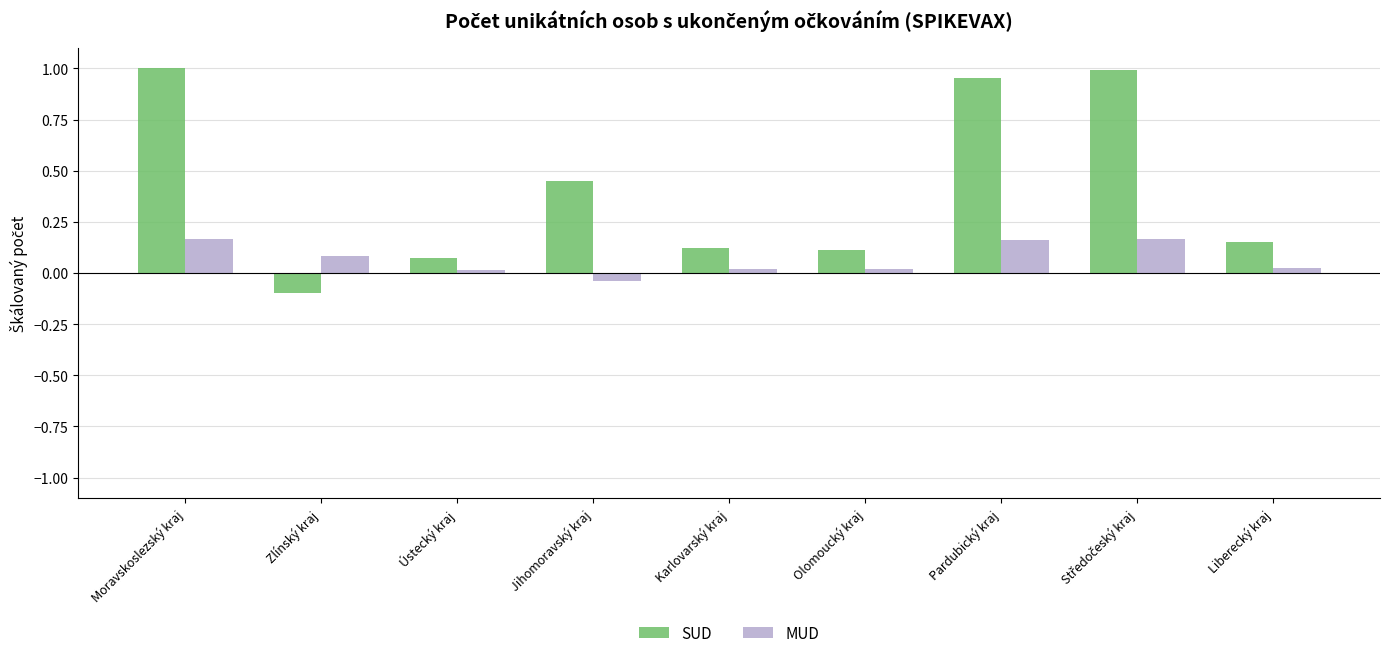

What is the difference between the maximum and minimum values in the SUD series?

1.1